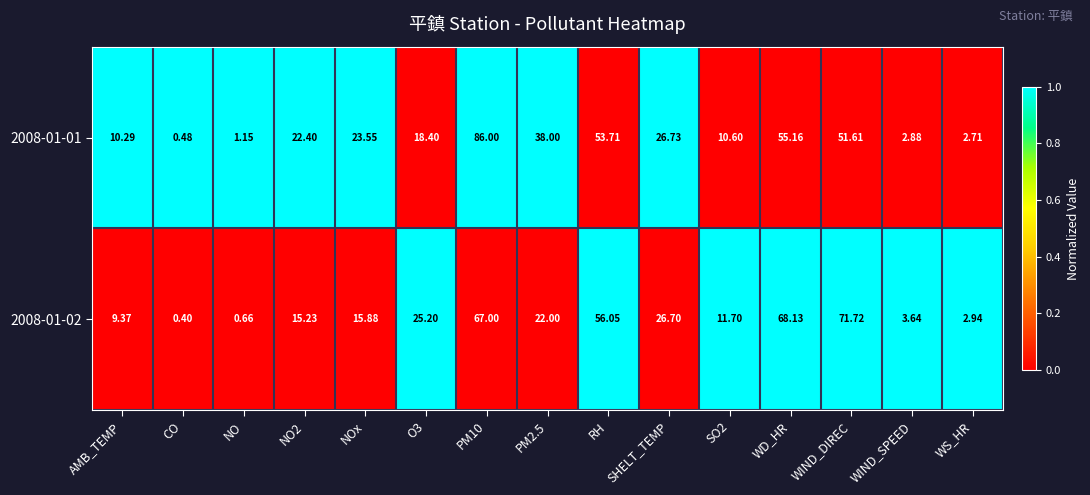

Where is 2008-01-02 nearest to the value 36?

SHELT_TEMP